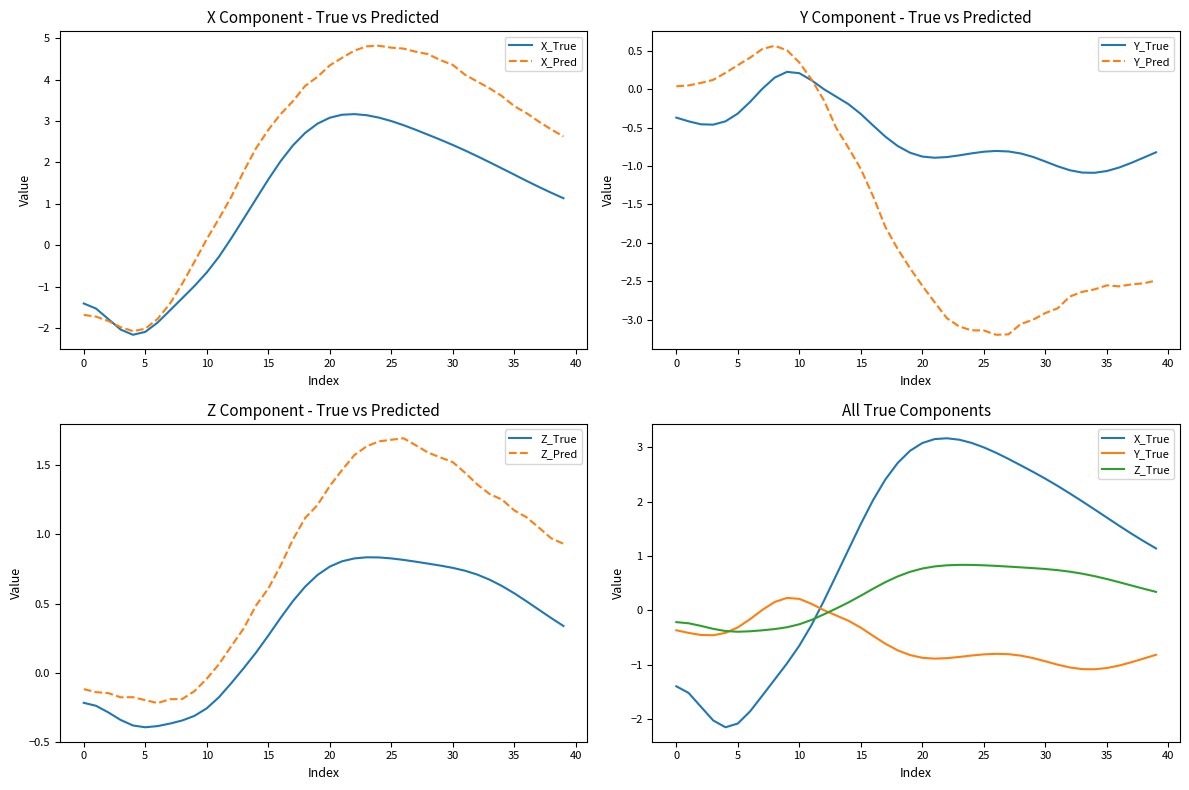

In X_True, how many points are higher than both neighbors (excluding endpoints)?

1